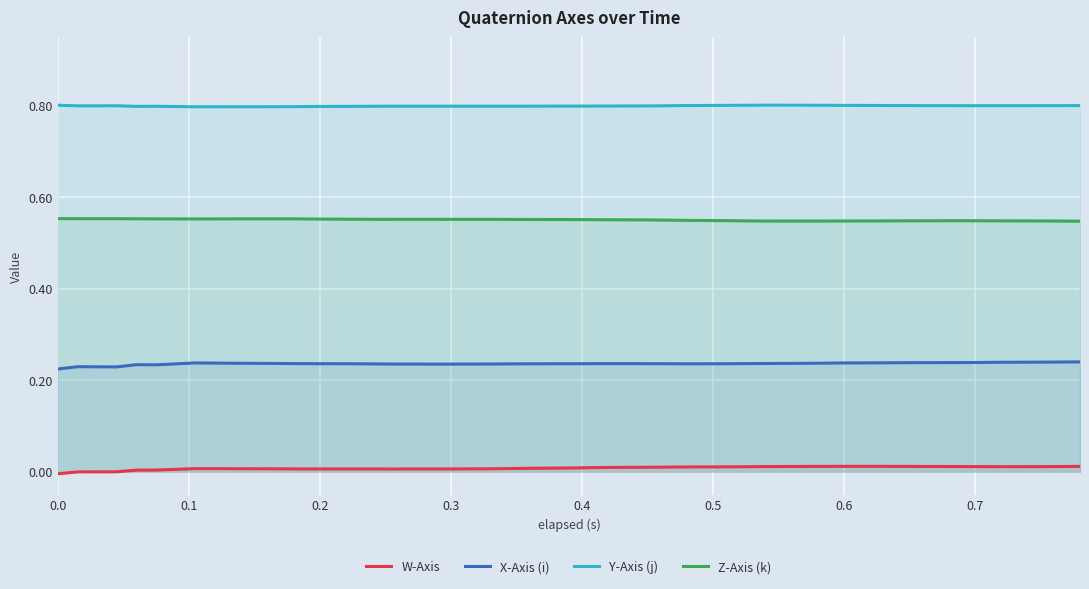

What is the difference between the highest and lowest values at 0.0?

0.8